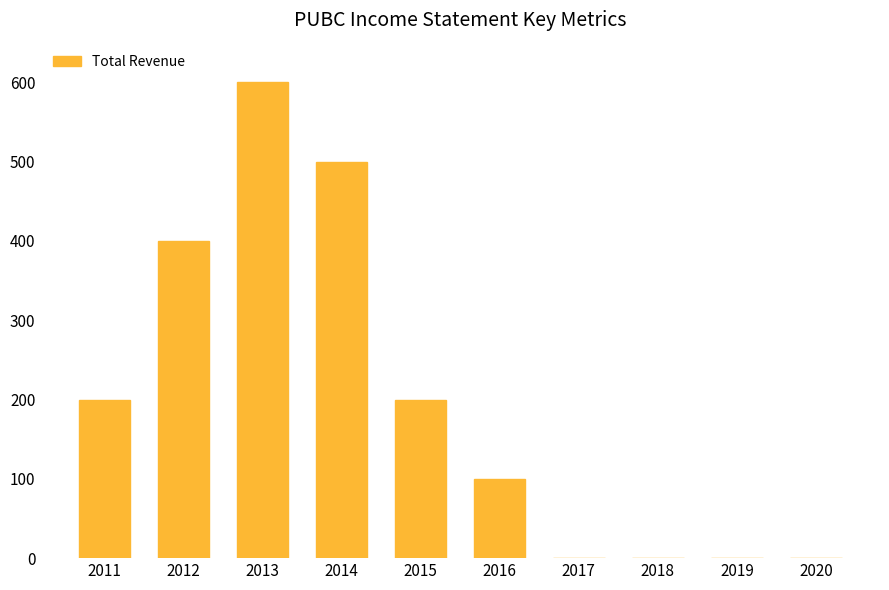

What is the change in value from 2016 to 2019?

-100